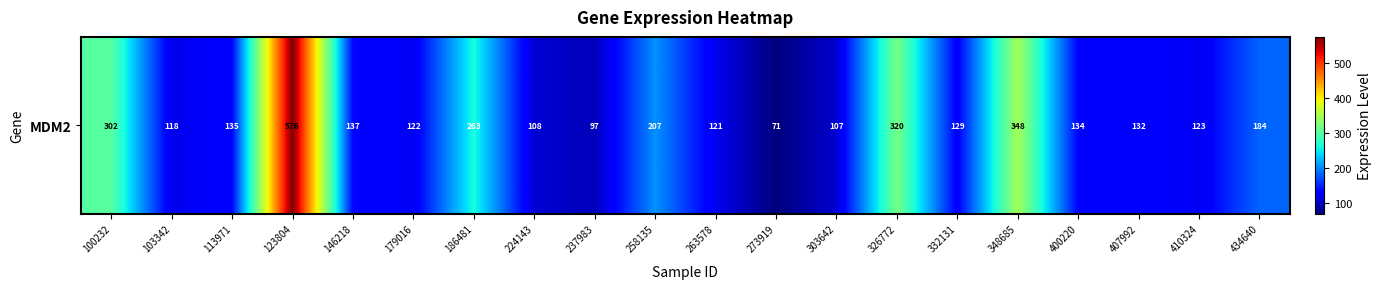

Read the value at 179016.

121.6